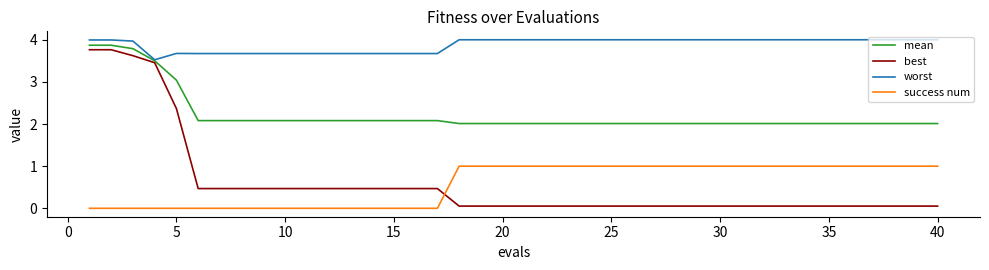

What is the minimum value for mean?

2.0